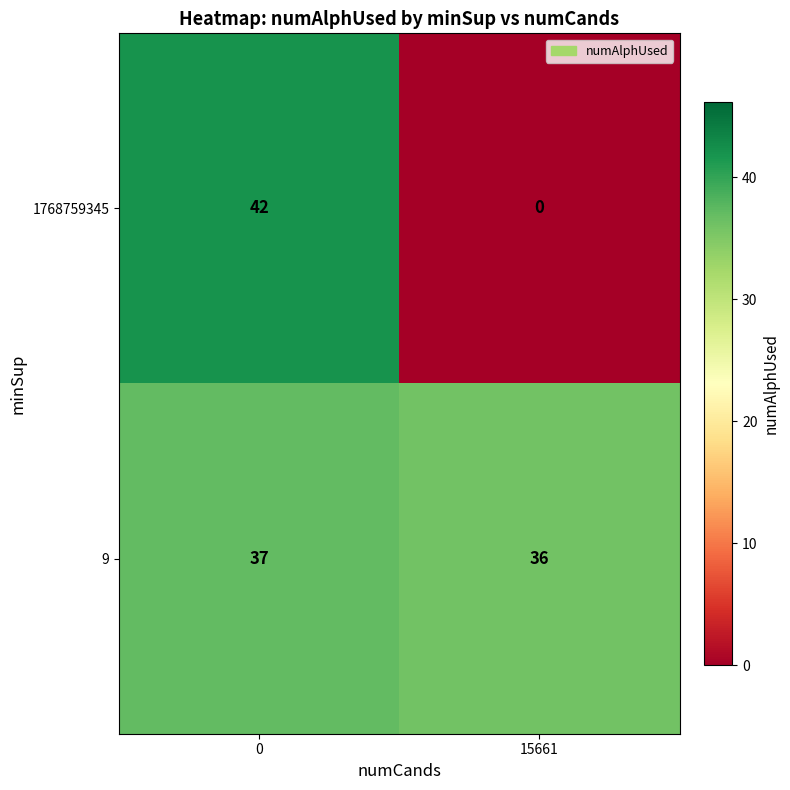

Is it true that 9 equals 8 at 15661?

False